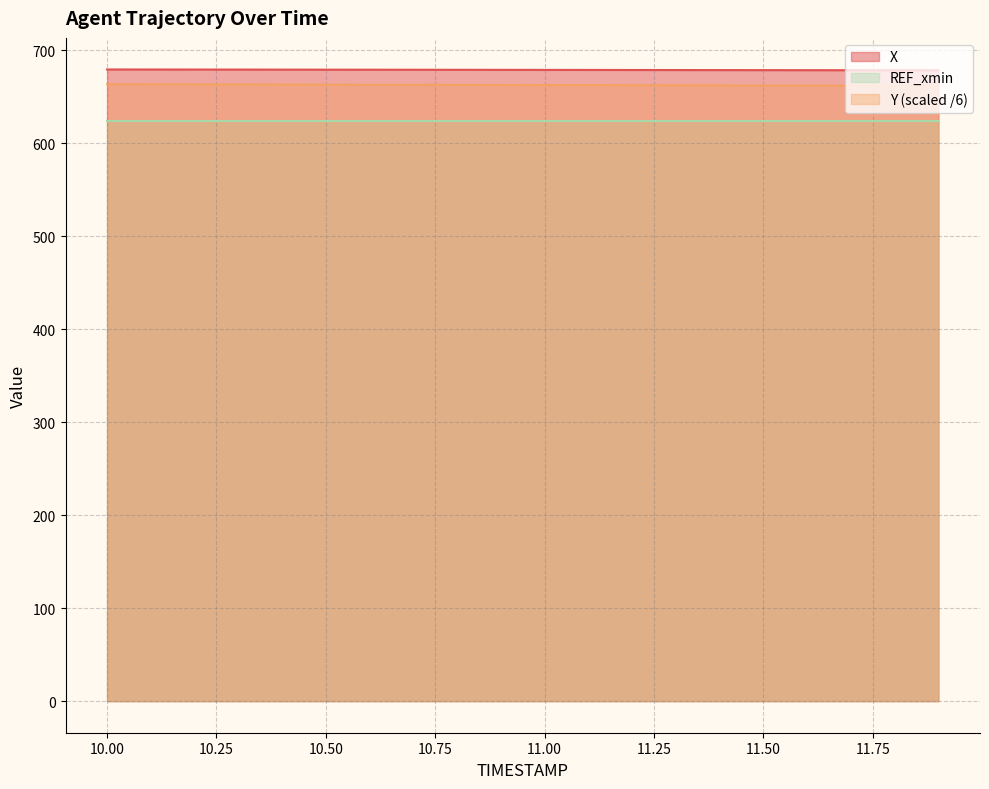

What are all the series names shown in the legend?

X, REF_xmin, Y (scaled /6)